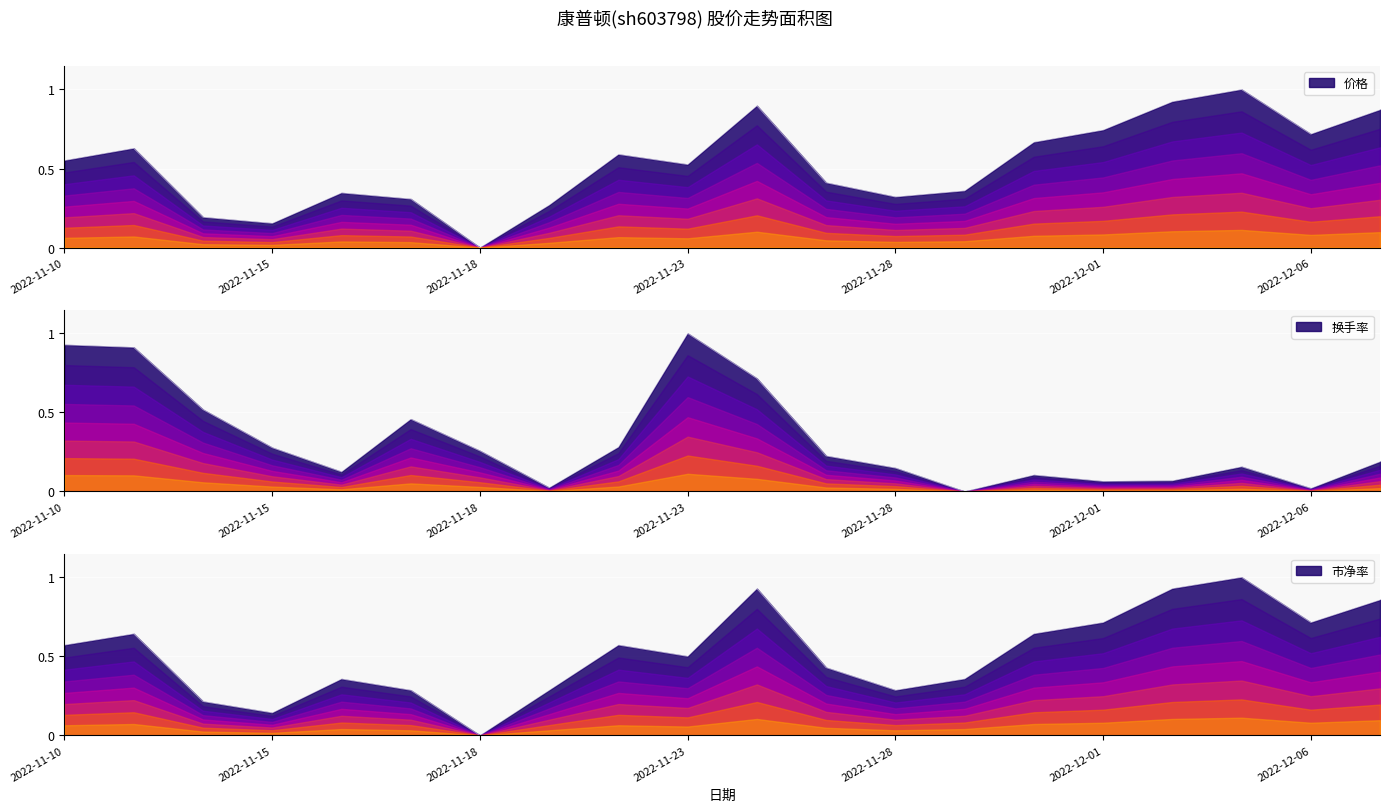

At which category does 市净率 reach its first local valley?

2022-11-15